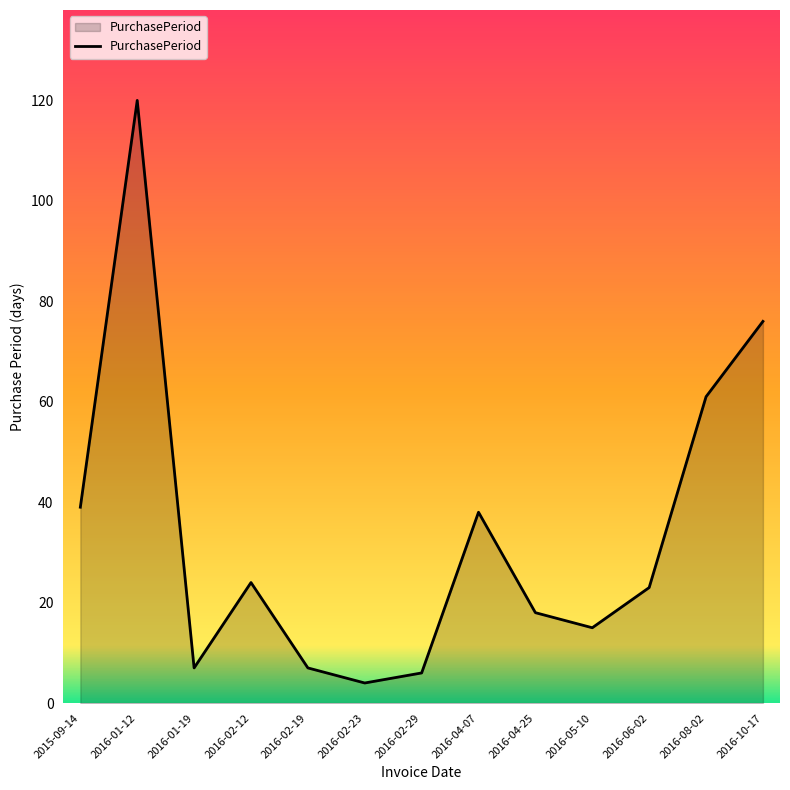

What is the change in value from 2016-05-10 to 2016-08-02?

+46